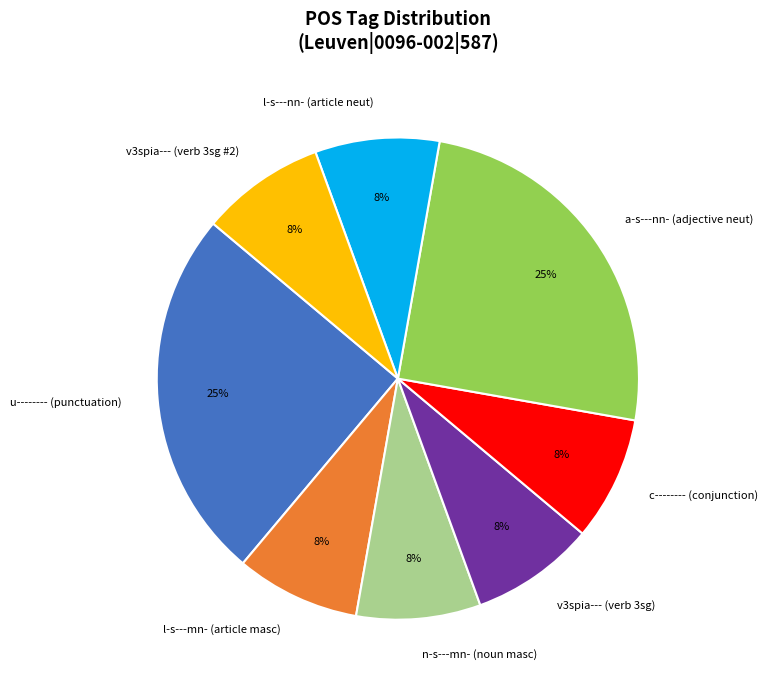

To the nearest percent, what portion does l-s---nn- (article neut) represent?

8%